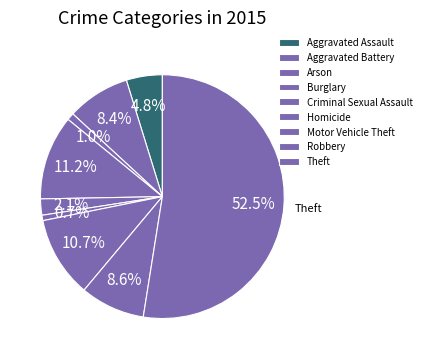

Which slice represents more than half of the pie?

Theft